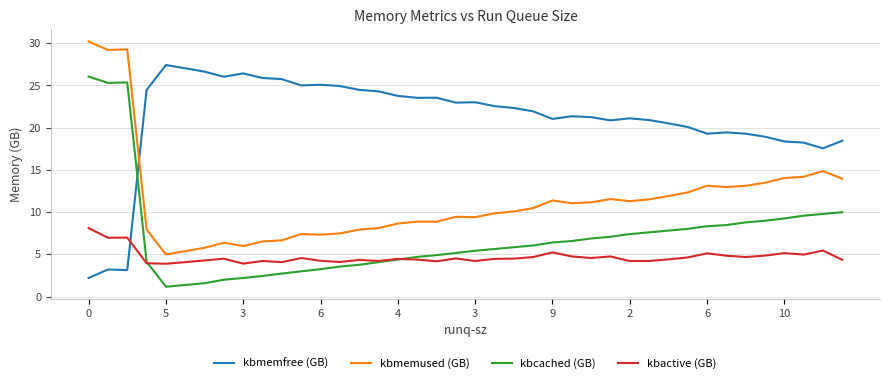

Which series has the largest total across all categories?

kbmemfree (GB)